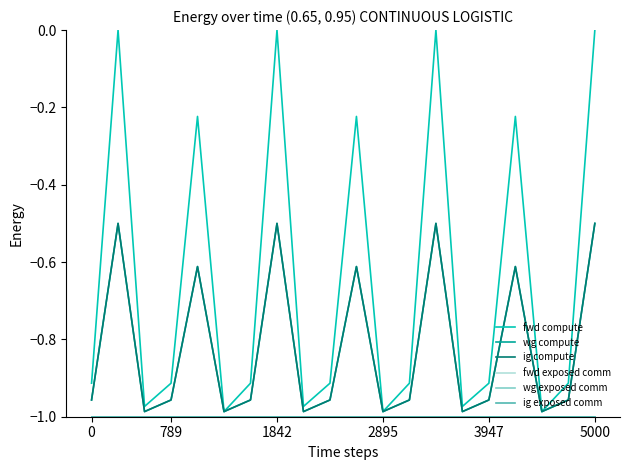

Rank the series by their maximum value, from highest to lowest.

fwd compute, wg compute, ig compute, fwd exposed comm, wg exposed comm, ig exposed comm